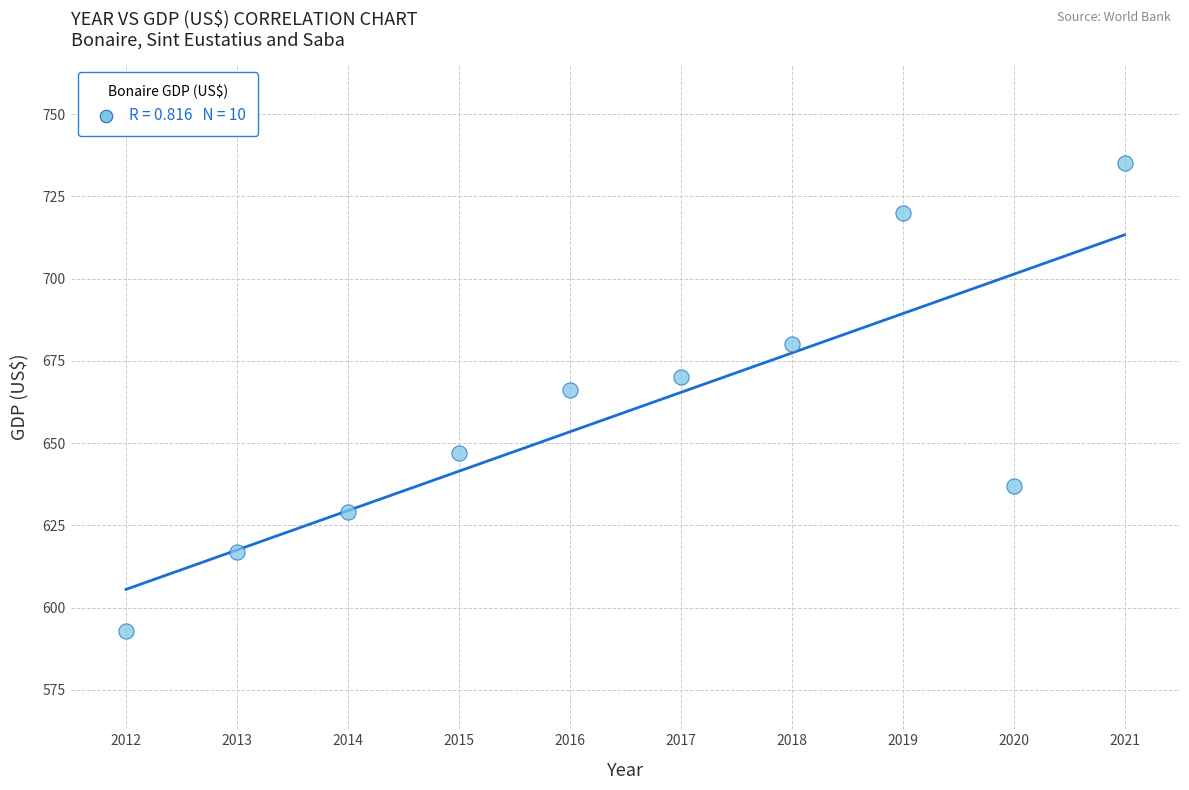

What is the average Y value?

659